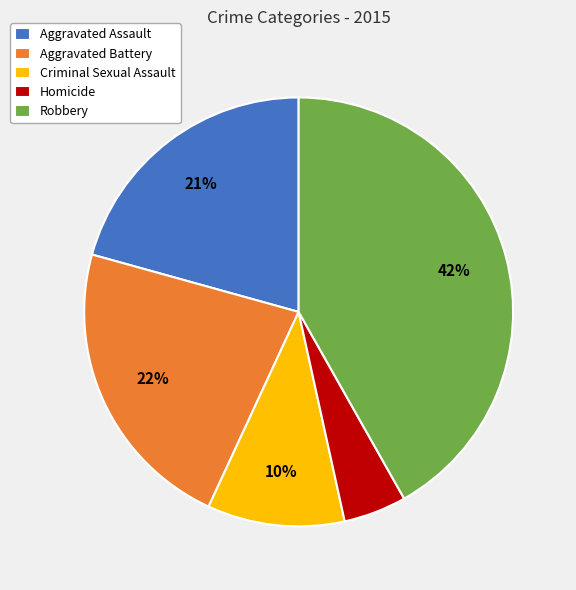

Count the number of slices in the pie.

5